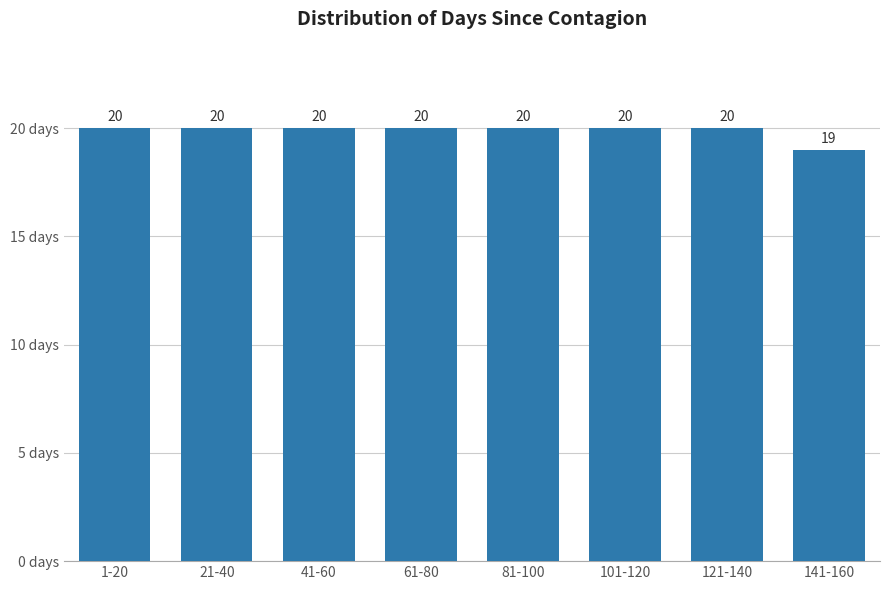

Reading left to right, list all the values displayed in this chart.

1-20=20	21-40=20	41-60=20	61-80=20	81-100=20	101-120=20	121-140=20	141-160=19